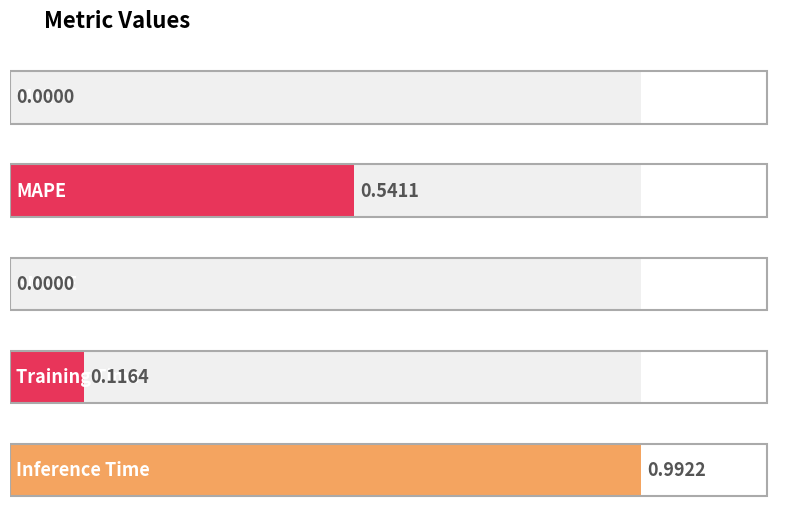

What is the difference between the maximum and minimum values?

1.0